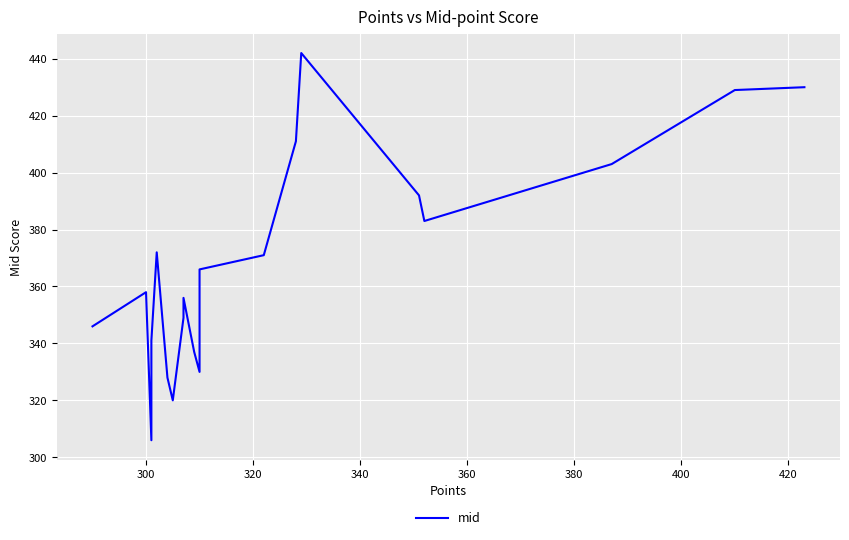

Reading left to right, extract all data points from this chart.

346	358	306	341	372	328	320	349	356	337	330	366	371	411	442	392	383	403	429	430